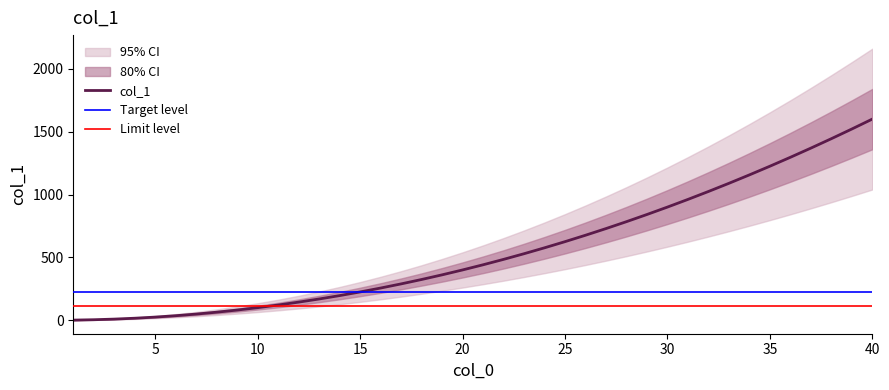

True or false: there are more than 1 points higher than both neighbors.

False